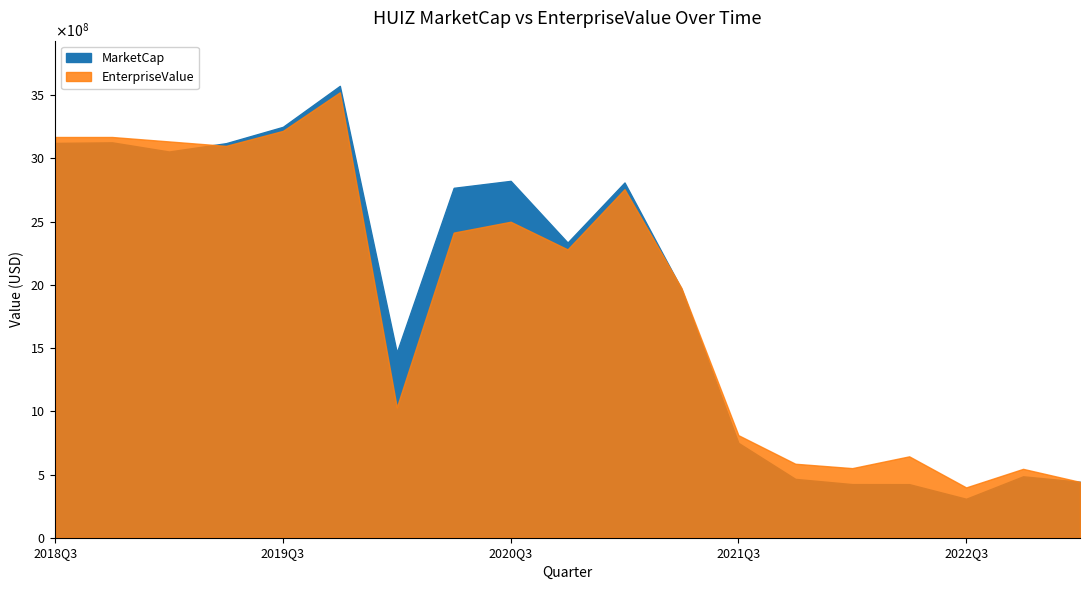

Is it true that MarketCap equals 1440321747.1 at 2018Q4?

False